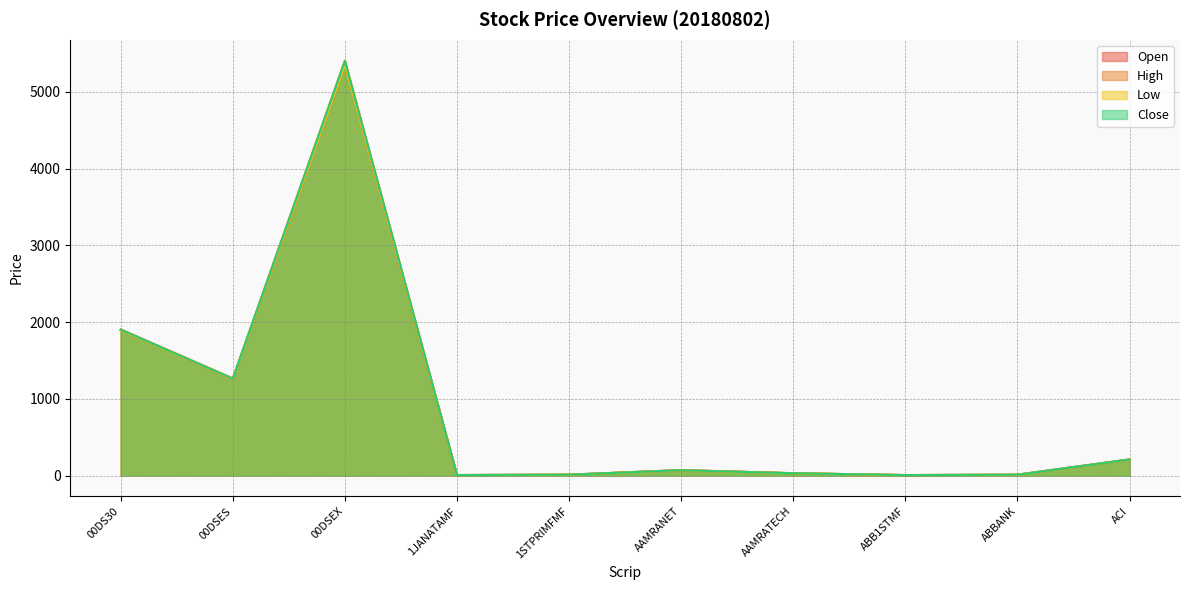

How many lines are shown in the chart?

4